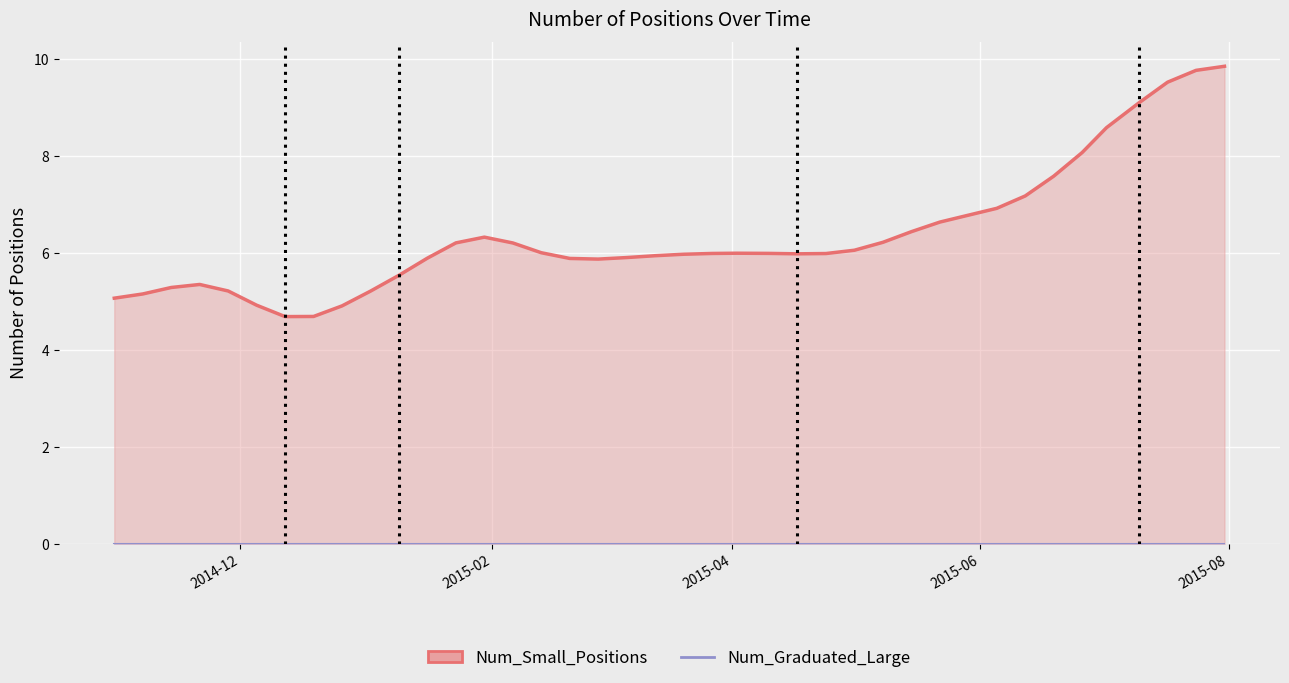

List the series in order of their overall mean, lowest first.

Num_Graduated_Large, Num_Small_Positions